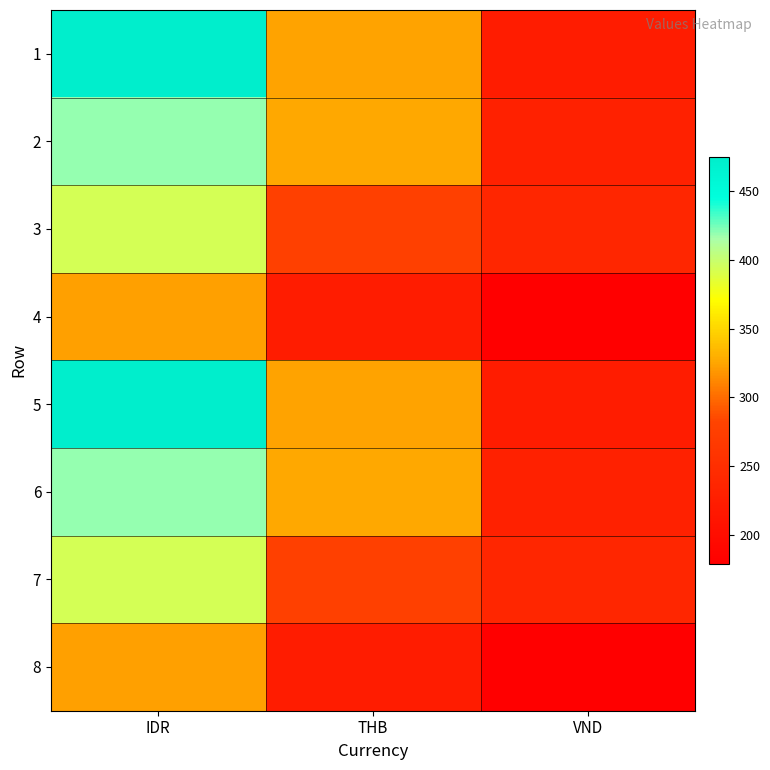

What is the difference between the highest and lowest values at THB?

104